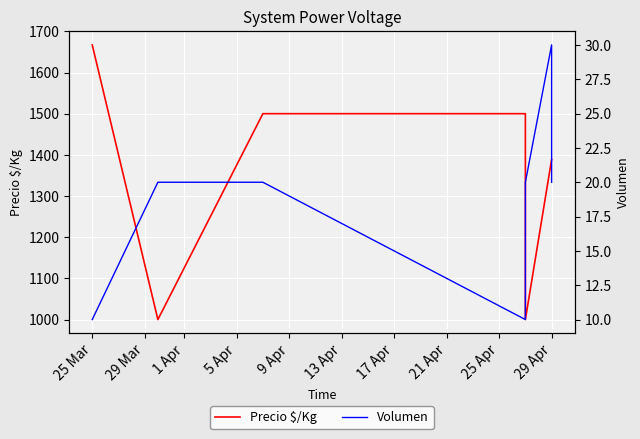

What is the difference between the second highest and second lowest values in the Volumen series?

10